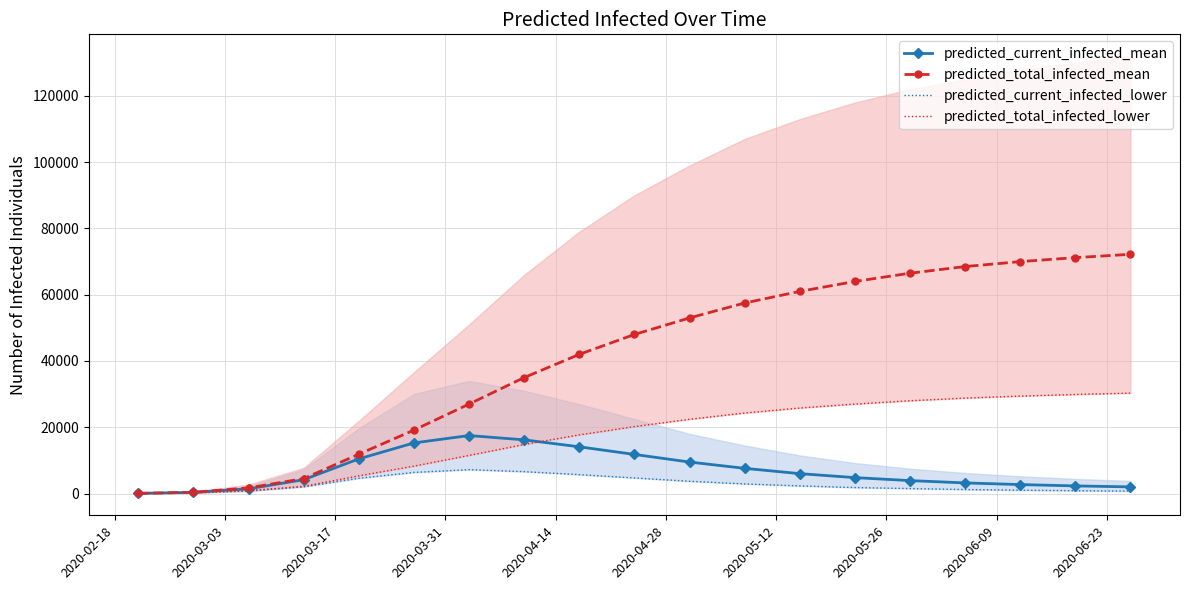

Which series has the widest spread of values?

predicted_total_infected_mean